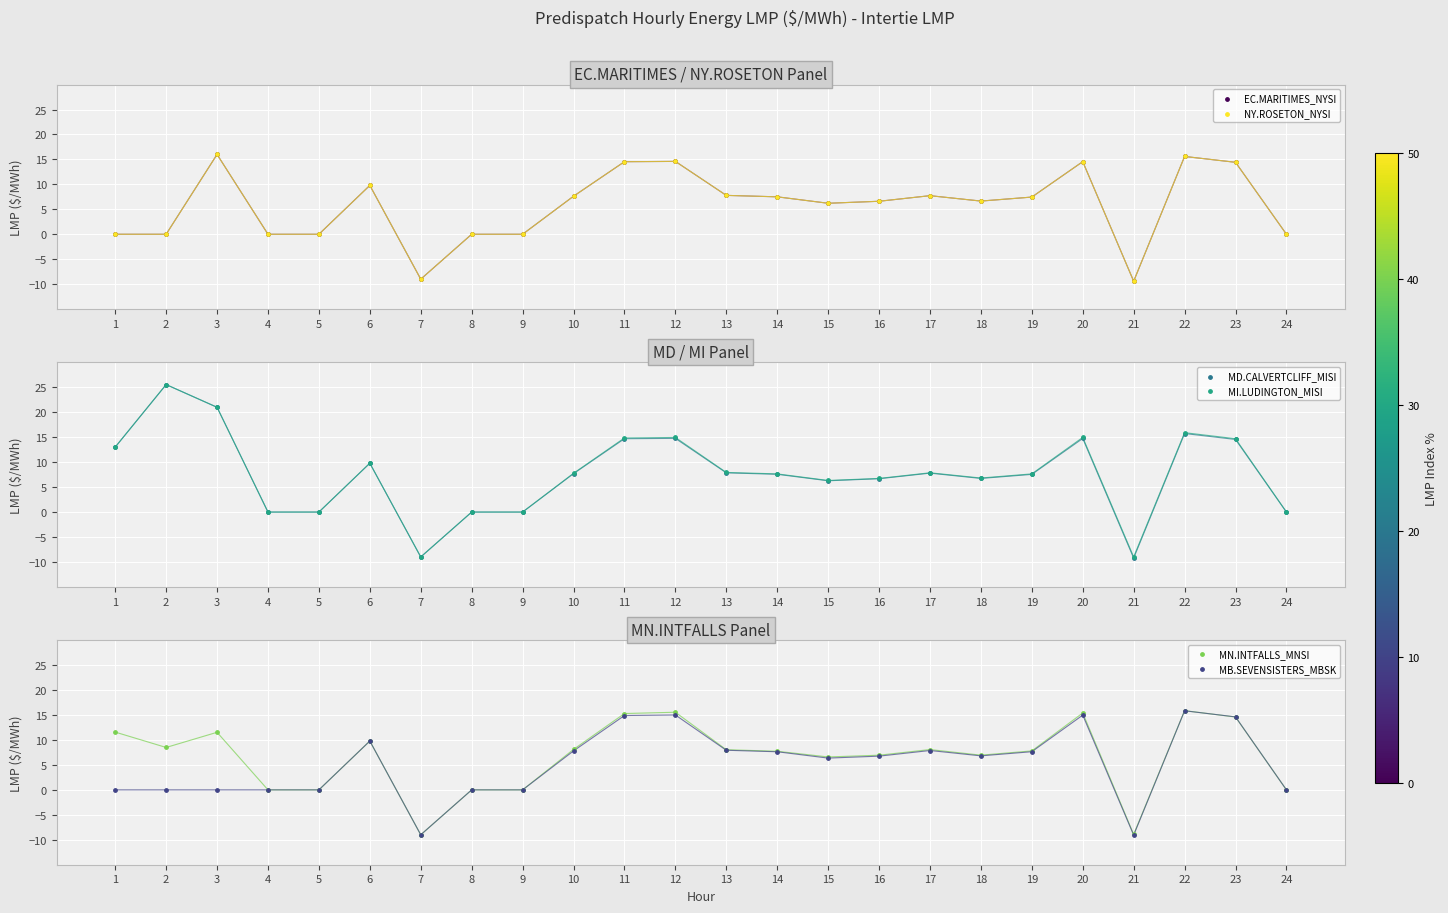

What is the total value across all series at 1?

37.6